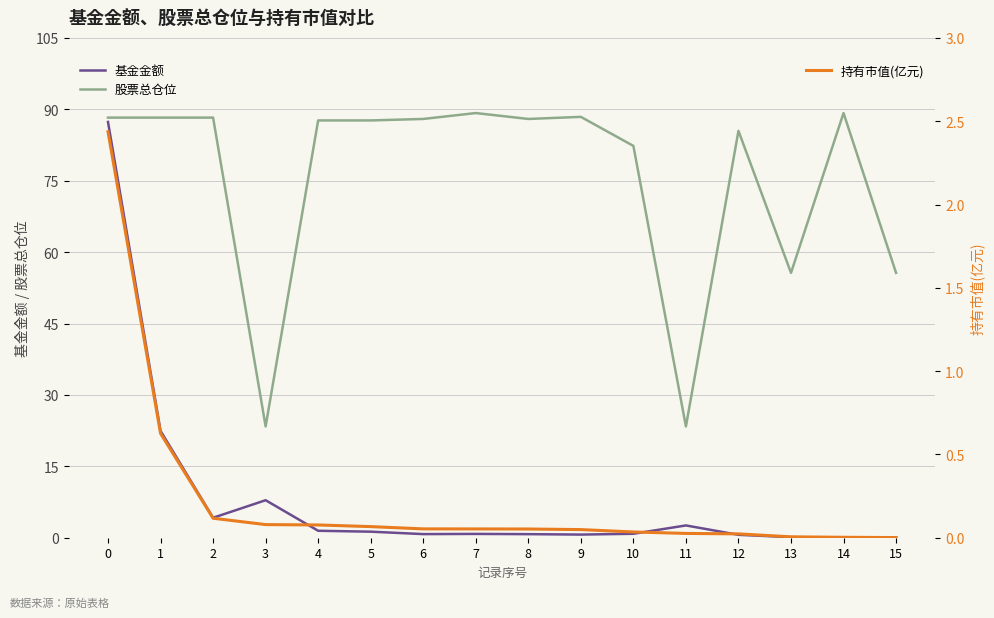

Reading right to left, what are all the values shown in this chart?

基金金额: 0.0	0.0	0.1	0.6	2.6	0.8	0.7	0.8	0.8	0.8	1.3	1.5	7.9	4.2	22.4	87.3
股票总仓位: 55.6	89.2	55.6	85.5	23.4	82.3	88.4	88.0	89.2	88.0	87.7	87.7	23.4	88.2	88.2	88.2
持有市值(亿元): 0.0	0.0	0.0	0.0	0.0	0.0	0.0	0.1	0.1	0.1	0.1	0.1	0.1	0.1	0.6	2.4